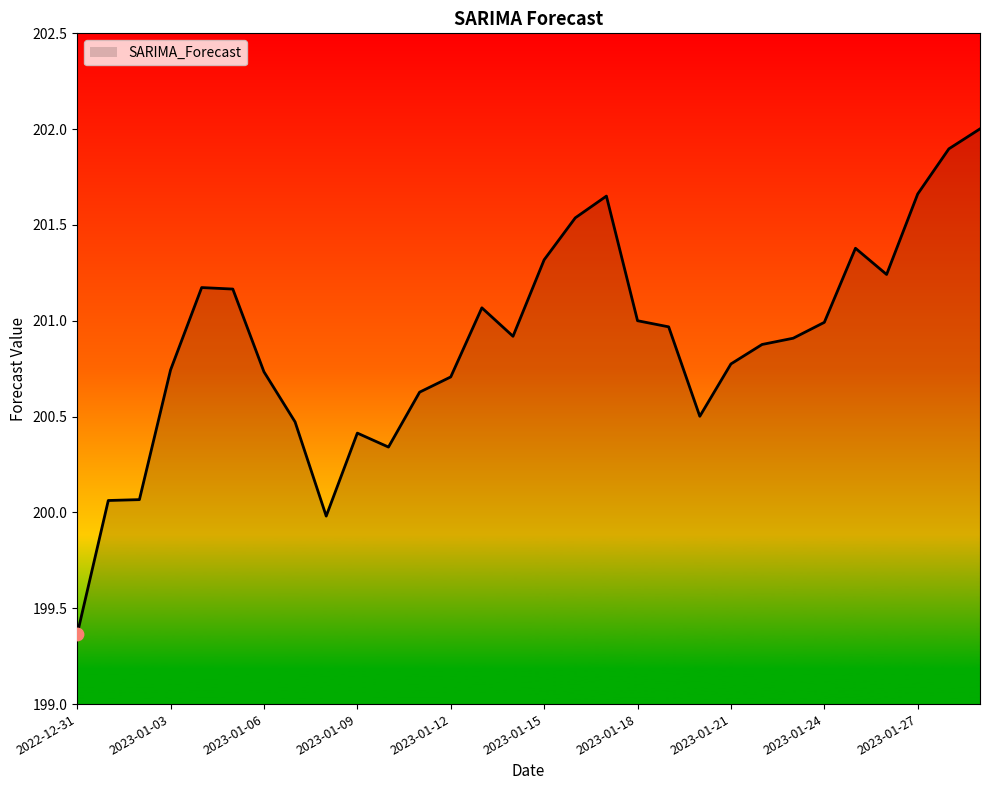

What is the maximum value shown in the chart?

202.0